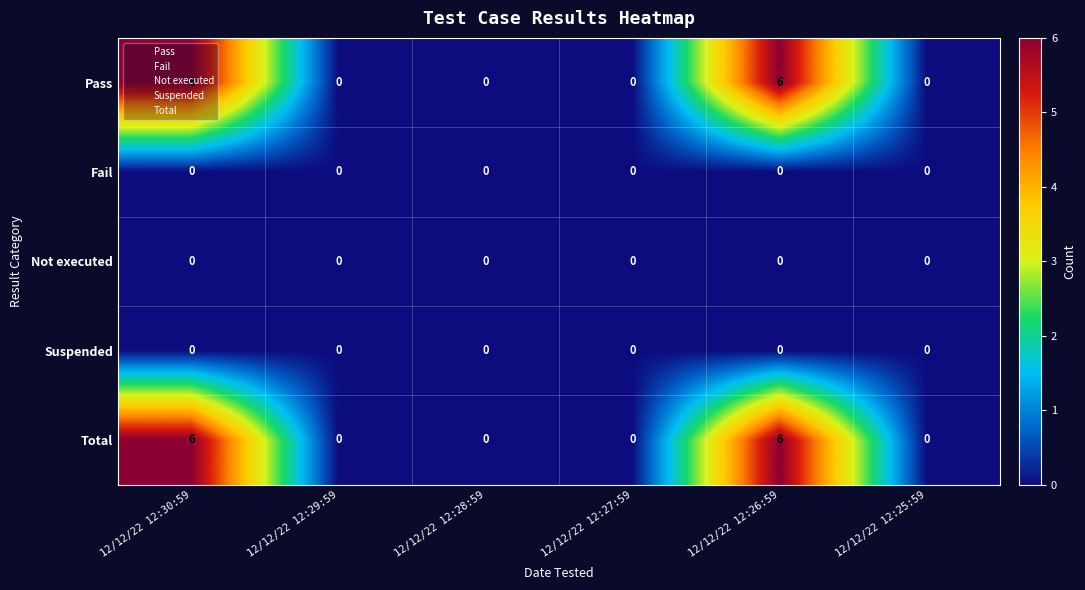

Is it true that Total equals 0 at 12/12/22 12:27:59?

True